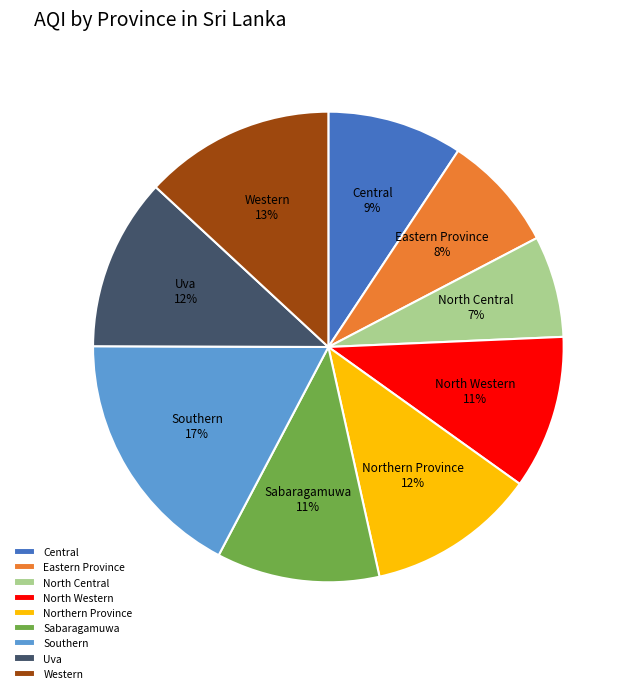

Between Southern and Northern Province, which is larger?

Southern